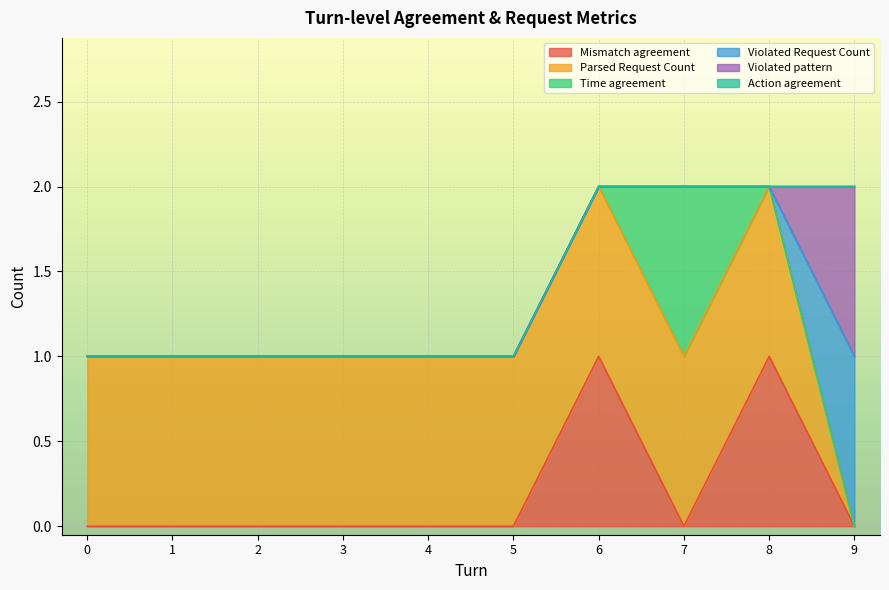

What is the approximate value of Parsed Request Count at 1?

1